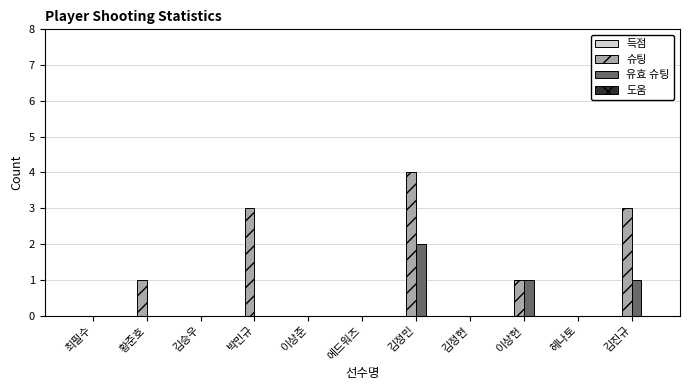

Between 박민규 and 김진규, which series saw the biggest shift?

유효 슈팅